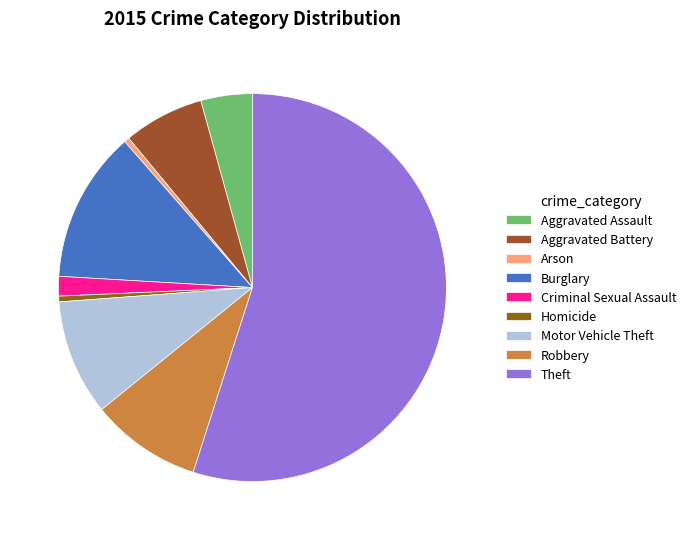

Approximately how many times larger is the value at Burglary compared to Aggravated Battery?

1.9